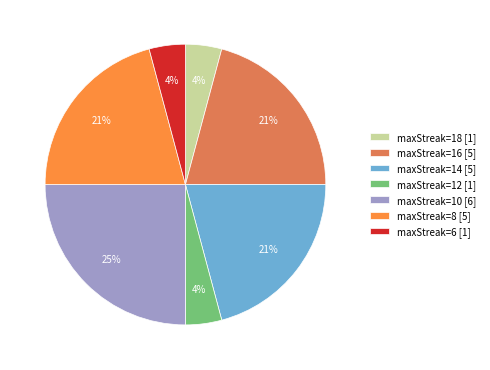

What percentage is the maxStreak=18 [1] slice, to the nearest percent?

4%